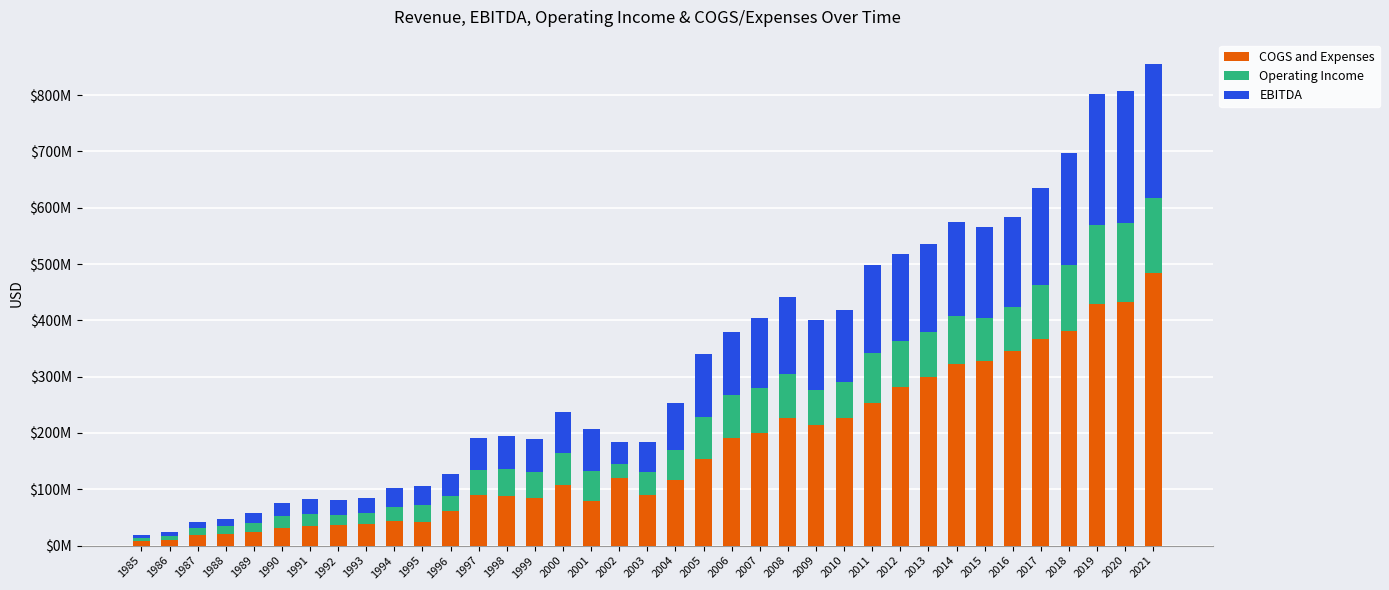

What are all the series names shown in the legend?

COGS and Expenses, Operating Income, EBITDA